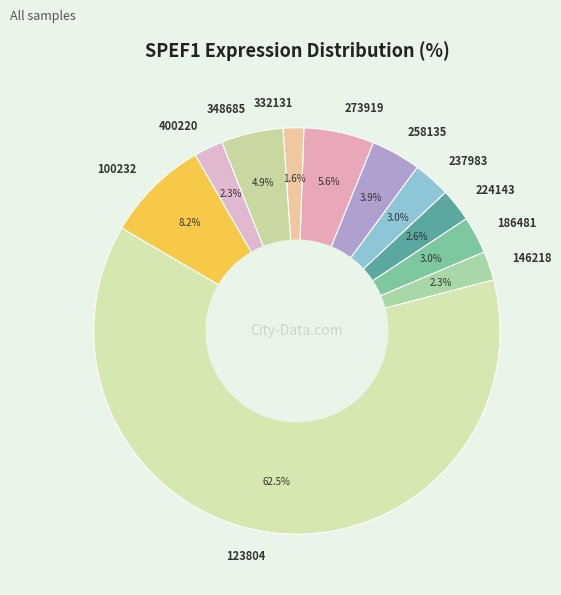

What portion of the pie excludes 237983?

97.0%